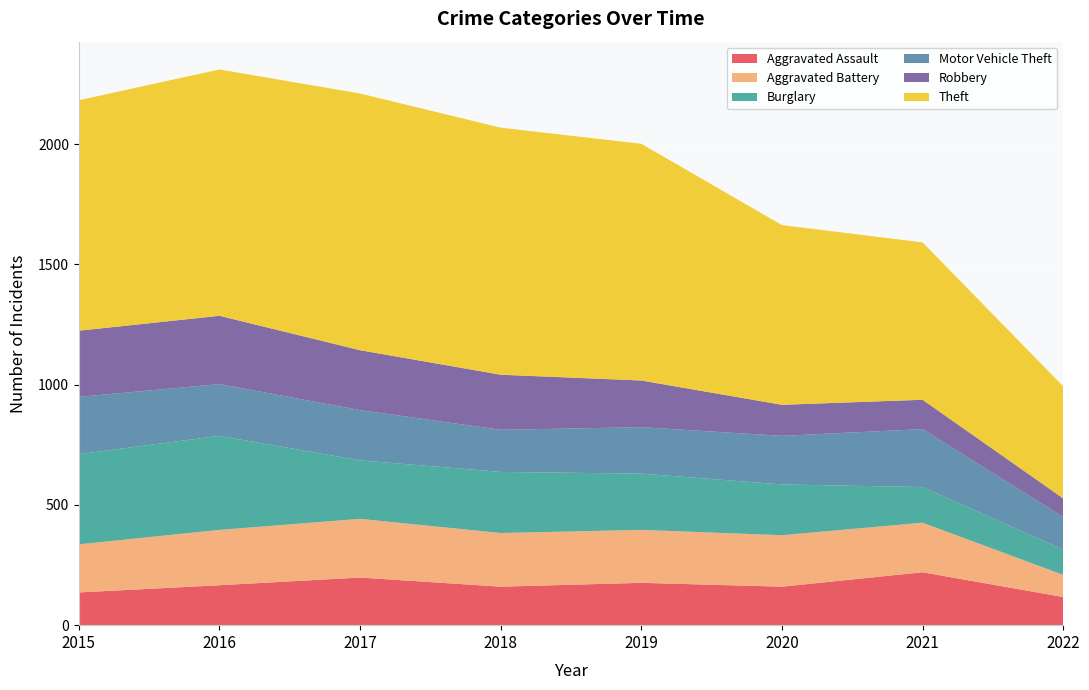

Reading left to right, list all the values displayed in this chart.

Aggravated Assault: 2015=136	2016=166	2017=198	2018=160	2019=176	2020=160	2021=220	2022=117
Aggravated Battery: 2015=200	2016=230	2017=244	2018=223	2019=220	2020=214	2021=206	2022=92
Burglary: 2015=375	2016=391	2017=243	2018=254	2019=234	2020=211	2021=148	2022=105
Motor Vehicle Theft: 2015=238	2016=215	2017=209	2018=175	2019=193	2020=202	2021=241	2022=136
Robbery: 2015=275	2016=284	2017=249	2018=229	2019=194	2020=129	2021=122	2022=77
Theft: 2015=958	2016=1024	2017=1067	2018=1027	2019=984	2020=747	2021=654	2022=466